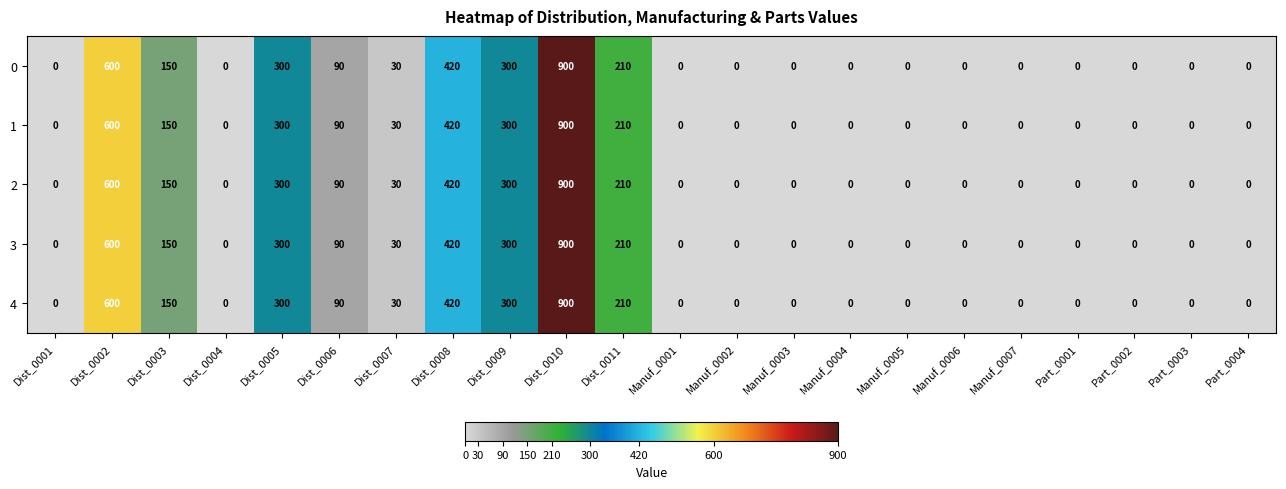

At which label does 3 reach its peak?

Dist_0010